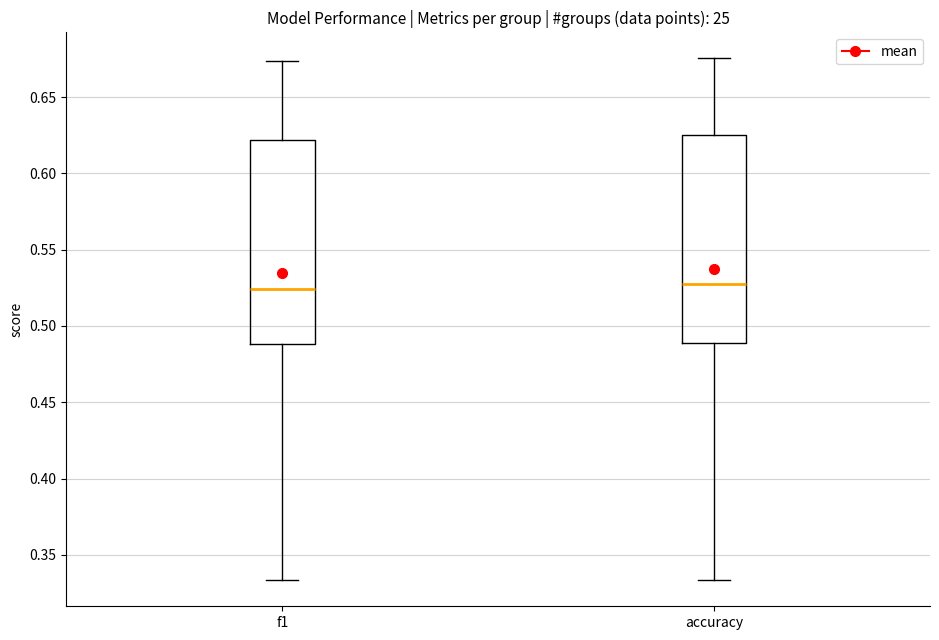

Reading left to right, read every box against the y-axis: the position of its median line, the range the box covers, and the ends of its whiskers. The values are not printed on the chart, so give them approximately, as read against the axis.

f1: median 0.525, box 0.490 to 0.620, whiskers 0.335 to 0.675
accuracy: median 0.530, box 0.490 to 0.625, whiskers 0.335 to 0.675